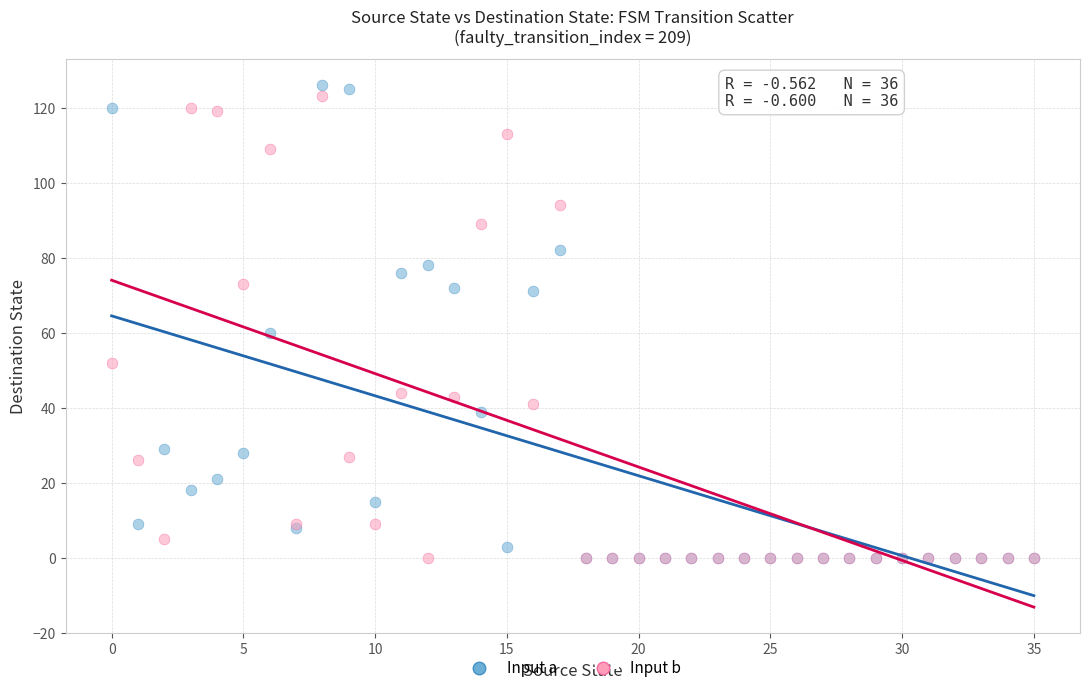

Across all series, what Y value is closest to 63?

60